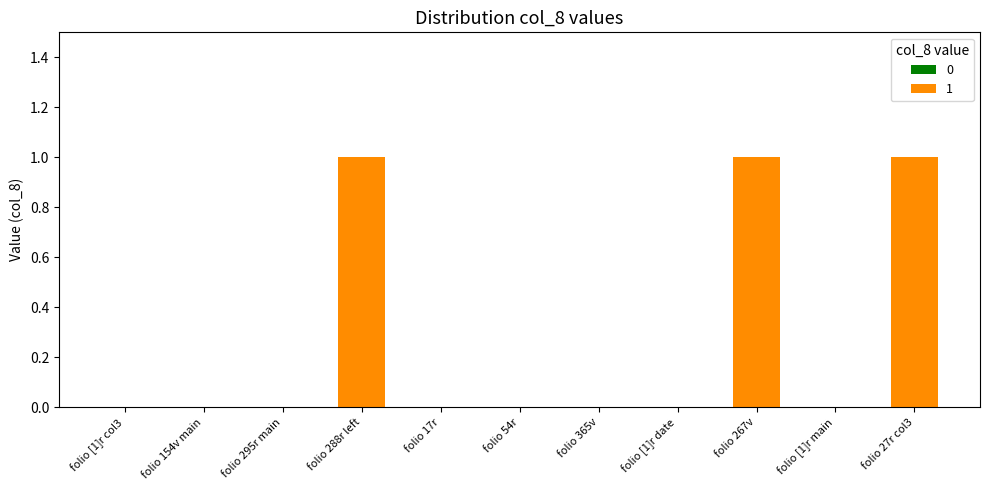

What is the approximate value at column 3?

1